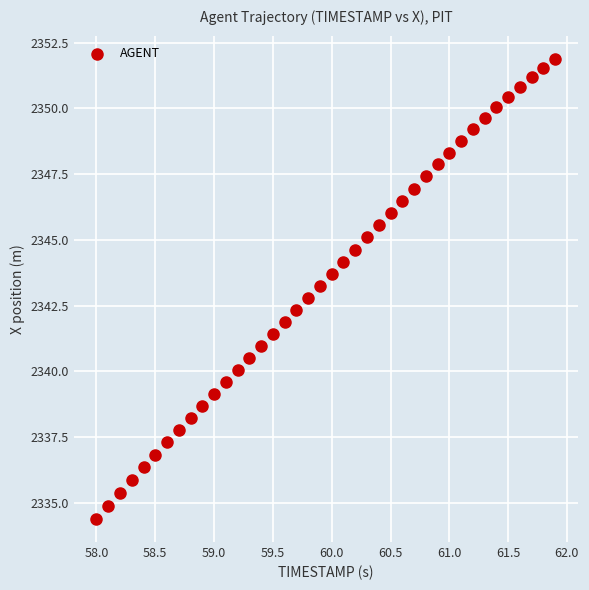

What is the range of Y values (max minus min)?

17.5